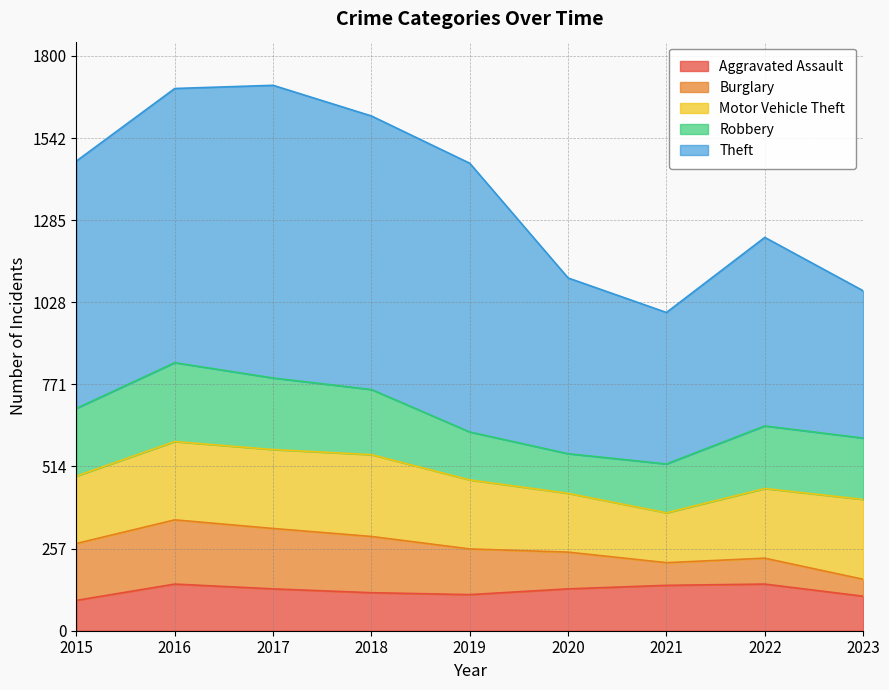

What value does the Burglary series have at 2016?

201